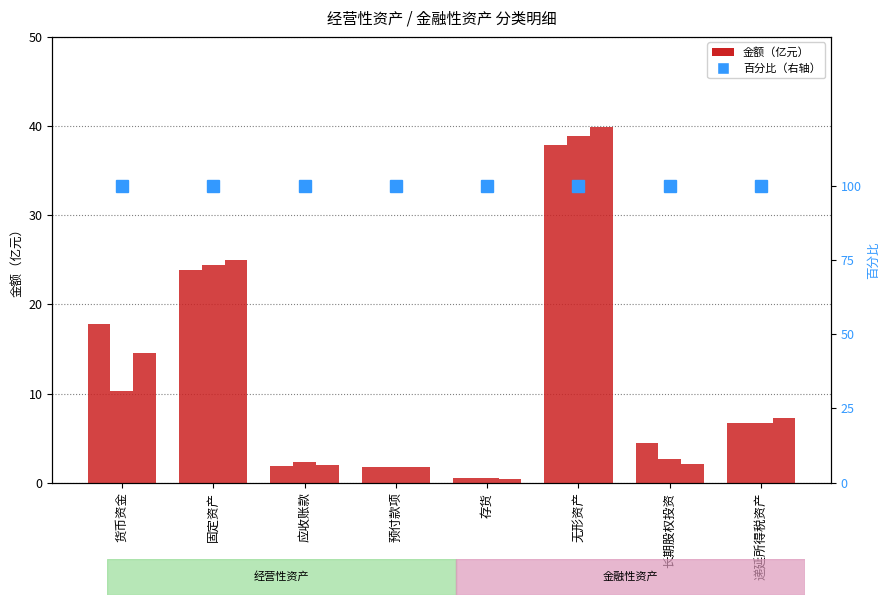

Which category has the highest value in the 2019 series?

无形资产